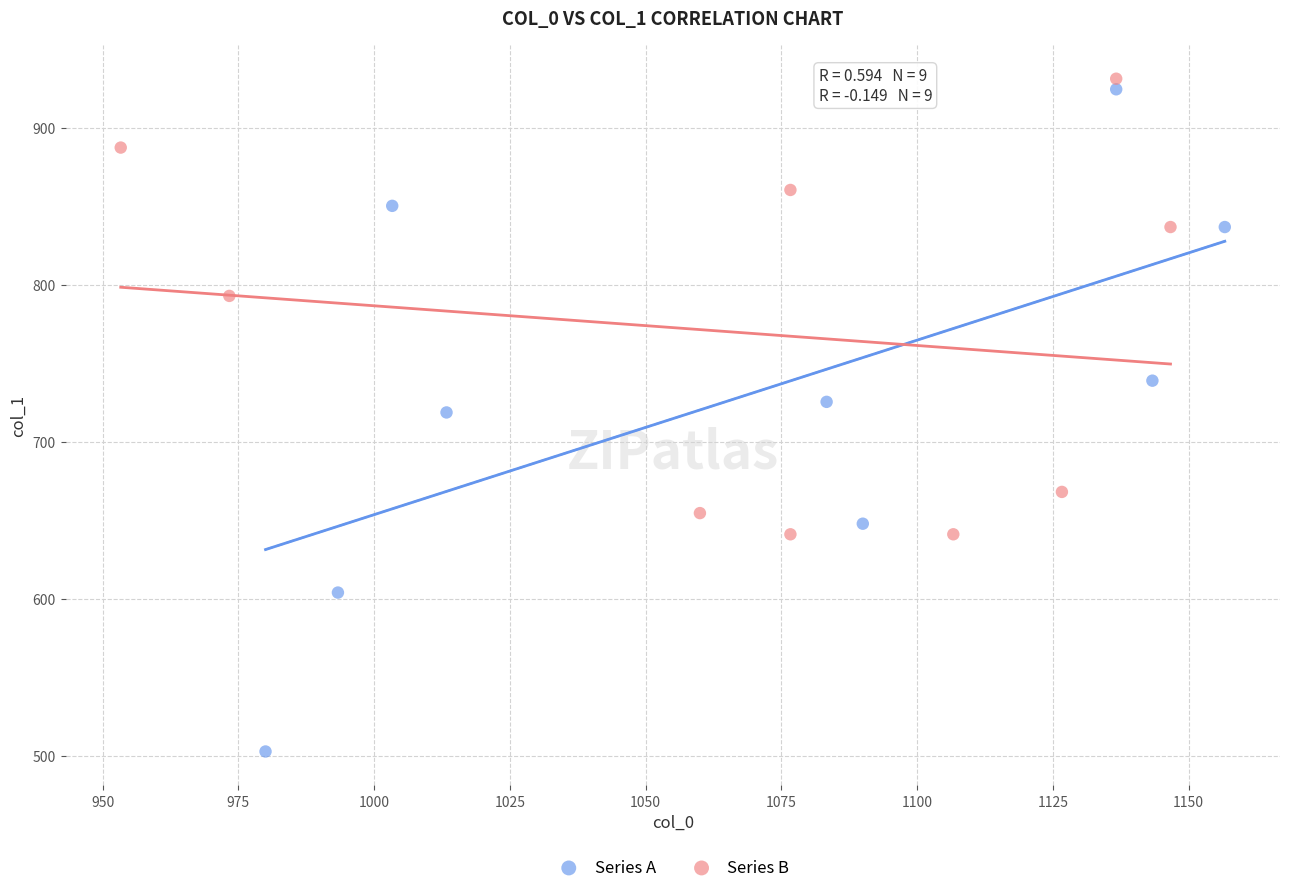

Which series has the widest spread of Y values?

Series A